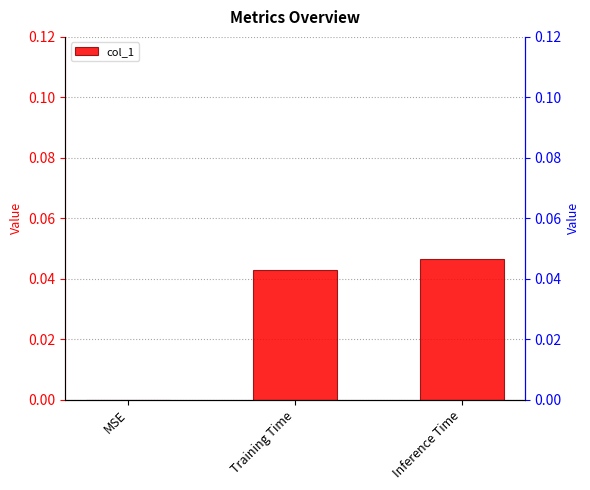

How many positive values are there?

2